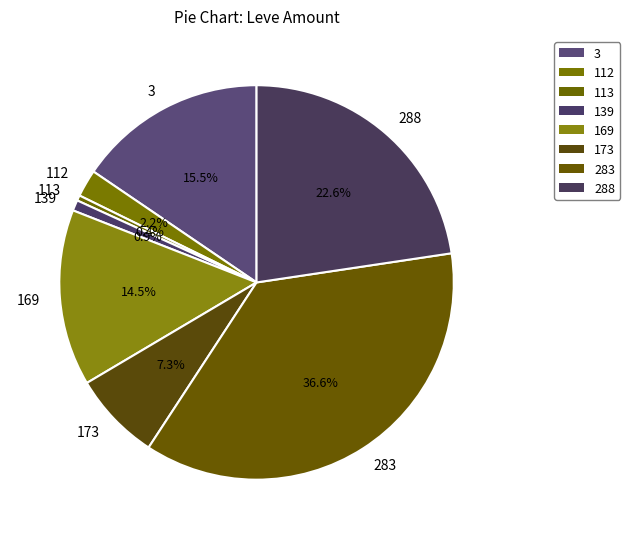

Is there a majority slice in this chart?

No